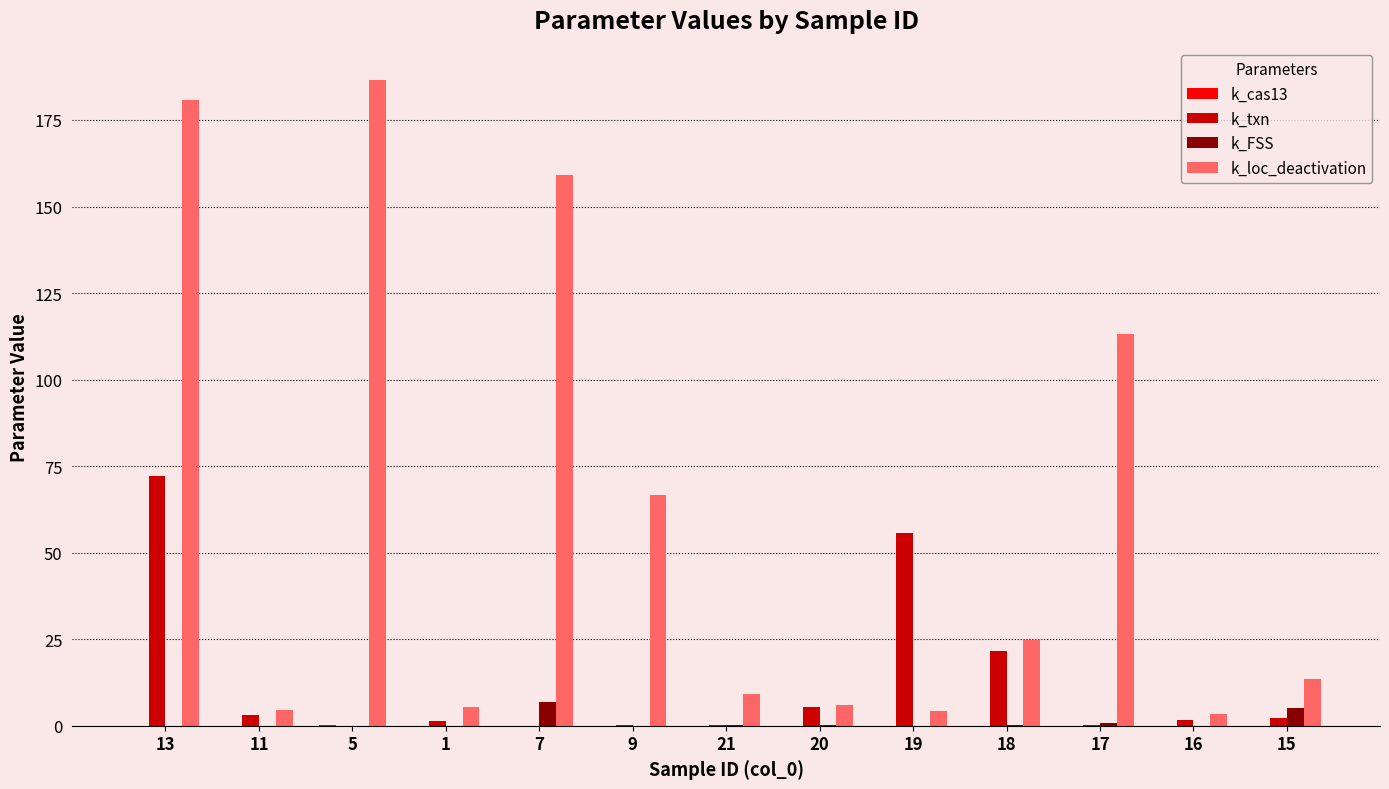

At which label does k_loc_deactivation reach its peak?

5